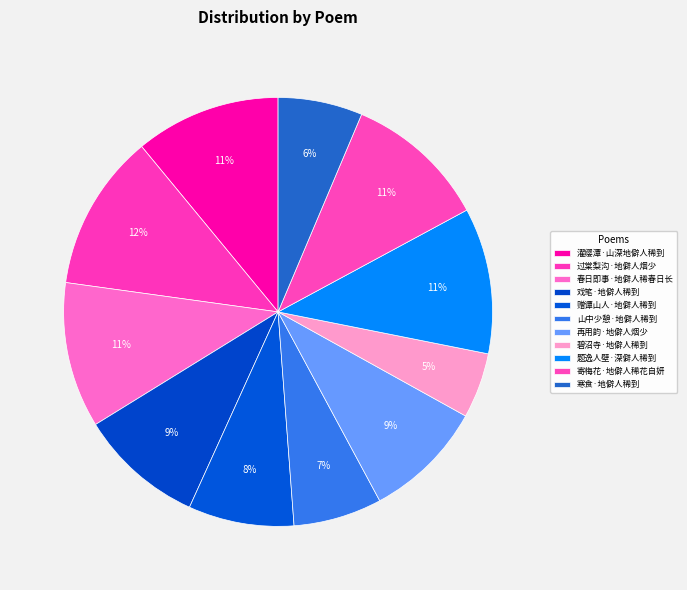

What percentage is NOT represented by 寒食·地僻人稀到?

93.6%